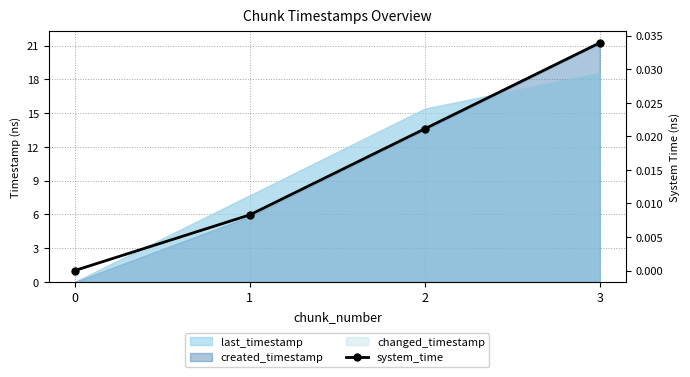

The chart shows a value of 0.0 at 0. True or false?

False